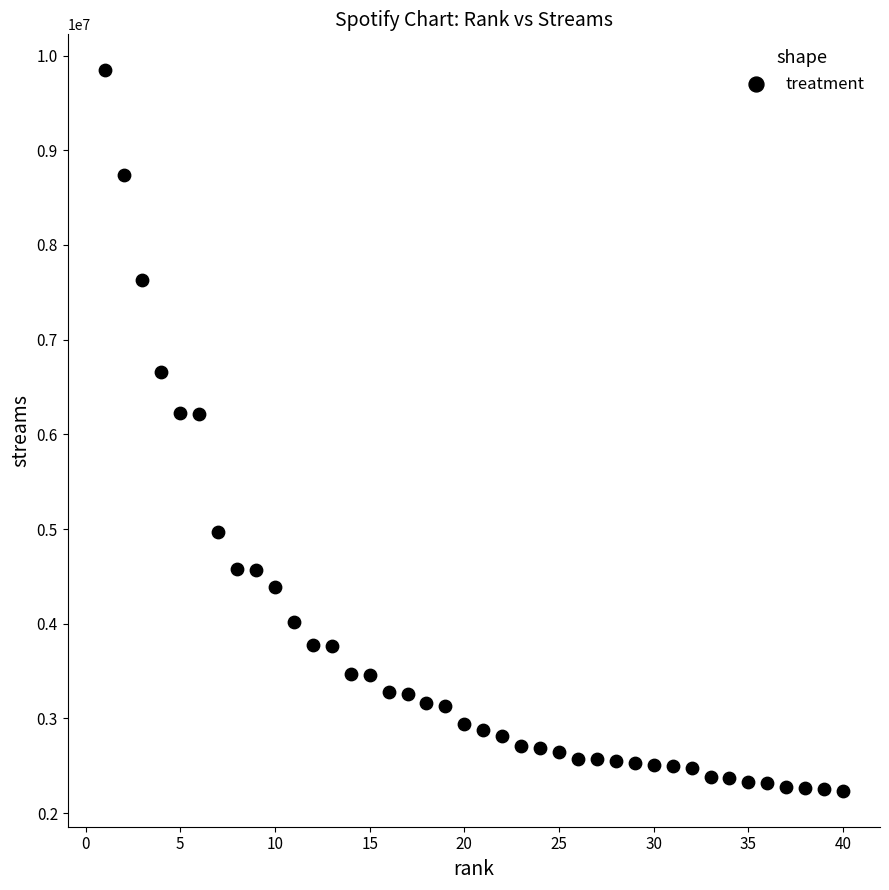

What is the range of X values (max minus min)?

39